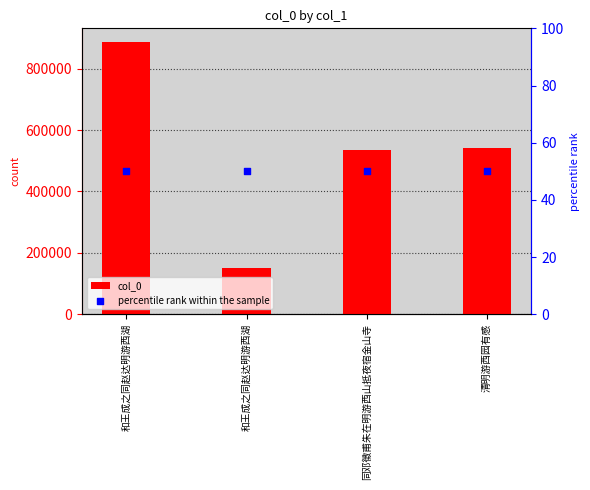

What are all the series names shown in the legend?

col_0, percentile rank within the sample